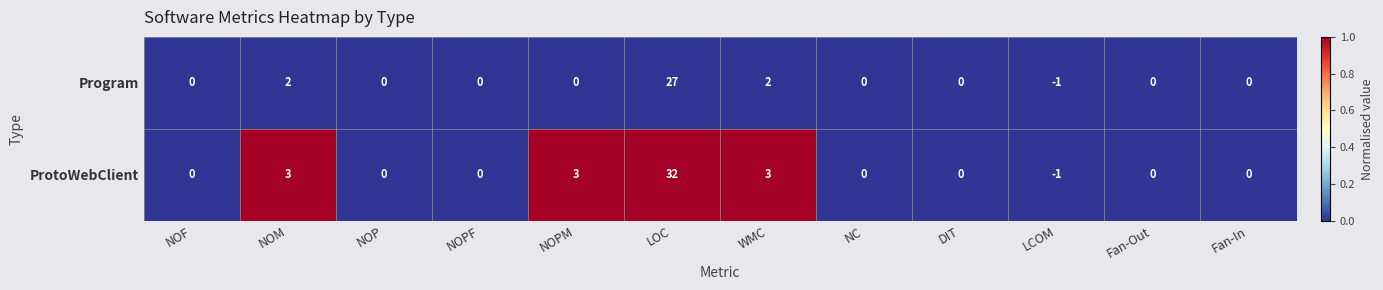

Which series has the widest spread of values?

ProtoWebClient